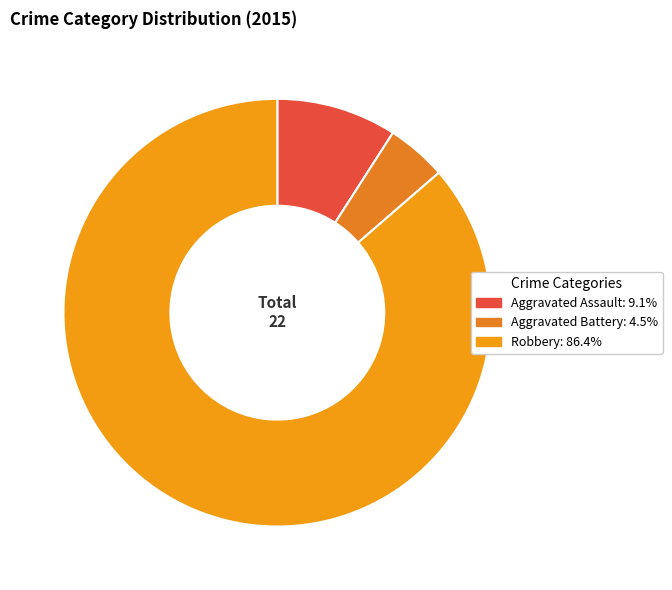

How many slices are in this pie chart?

3